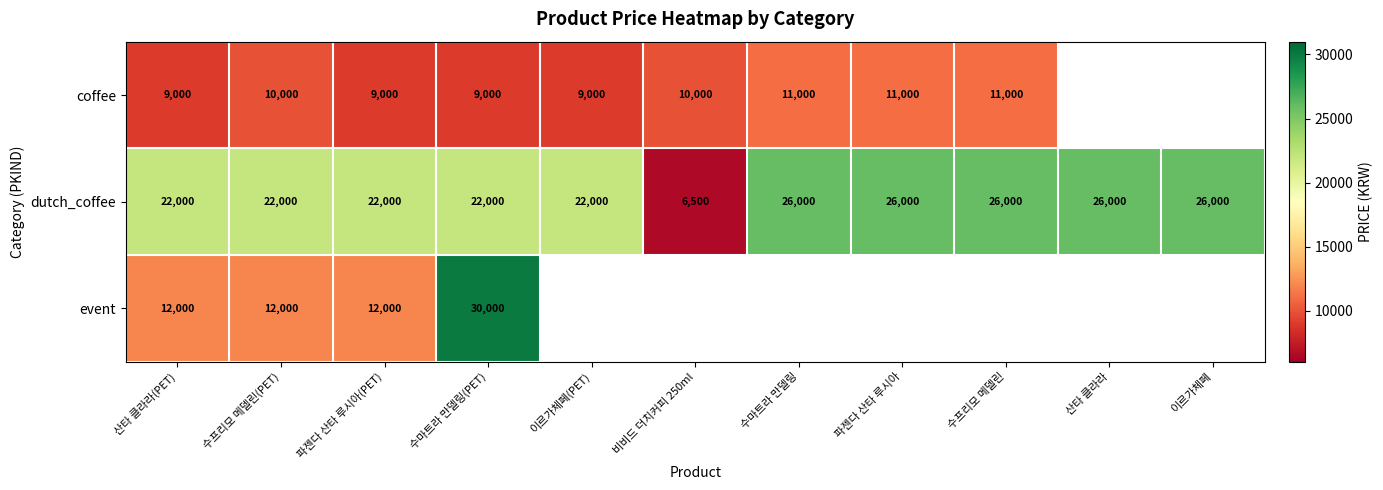

Is the value of coffee at 파젠다 산타 루시아(PET) greater than the value of event at 파젠다 산타 루시아(PET)?

No